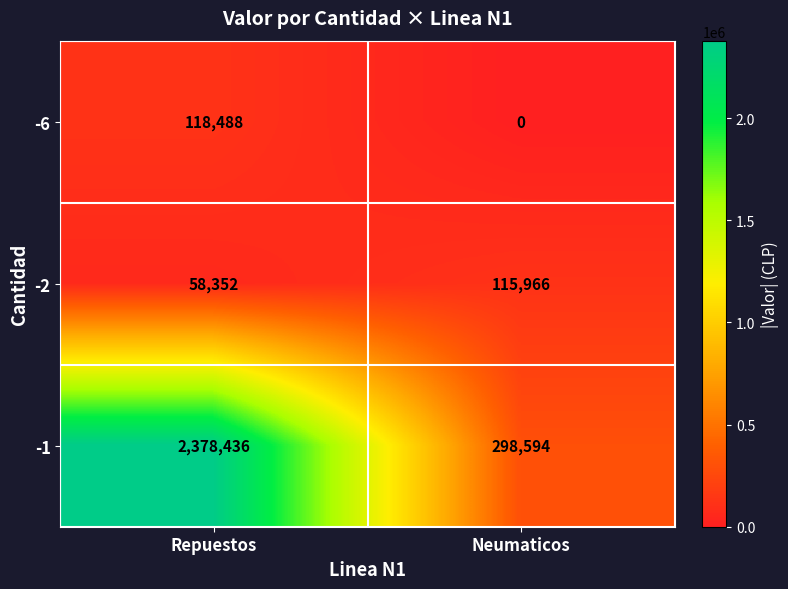

Rank the series by their maximum value, from highest to lowest.

-1, -6, -2